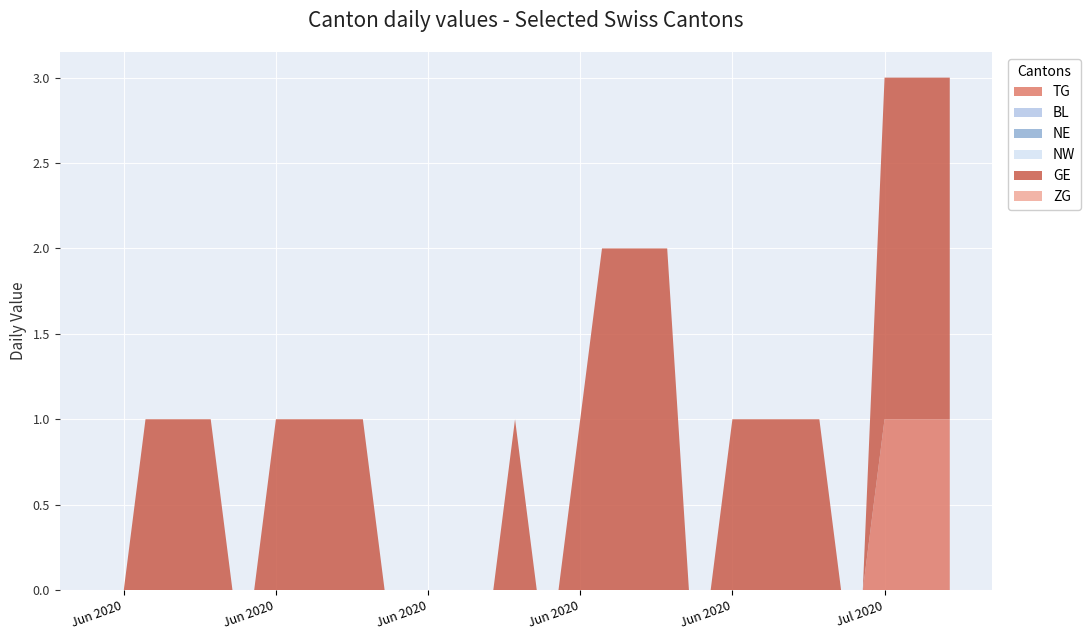

Reading left to right, extract all data points from this chart.

TG: 0	0	0	0	0	0	0	0	0	0	0	0	0	0	0	0	0	0	0	0	0	0	0	0	0	0	0	0	0	0	0	0	0	0	0	0	1	1	1	1
BL: 0	0	0	0	0	0	0	0	0	0	0	0	0	0	0	0	0	0	0	0	0	0	0	0	0	0	0	0	0	0	0	0	0	0	0	0	0	0	0	0
NE: 0	0	0	0	0	0	0	0	0	0	0	0	0	0	0	0	0	0	0	0	0	0	0	0	0	0	0	0	0	0	0	0	0	0	0	0	0	0	0	0
NW: 0	0	0	0	0	0	0	0	0	0	0	0	0	0	0	0	0	0	0	0	0	0	0	0	0	0	0	0	0	0	0	0	0	0	0	0	0	0	0	0
GE: 0	0	1	1	1	1	0	0	1	1	1	1	1	0	0	0	0	0	0	1	0	0	1	2	2	2	2	0	0	1	1	1	1	1	0	0	2	2	2	2
ZG: 0	0	0	0	0	0	0	0	0	0	0	0	0	0	0	0	0	0	0	0	0	0	0	0	0	0	0	0	0	0	0	0	0	0	0	0	0	0	0	0